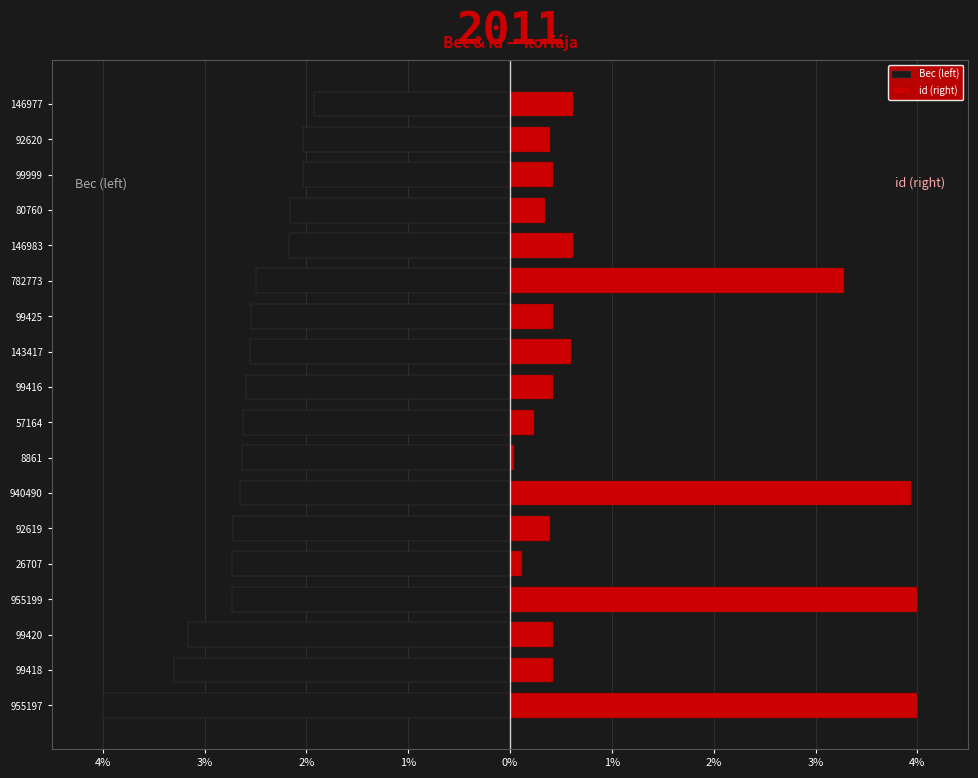

The value of Вес (left) at 11 is -2.5. True or false?

True